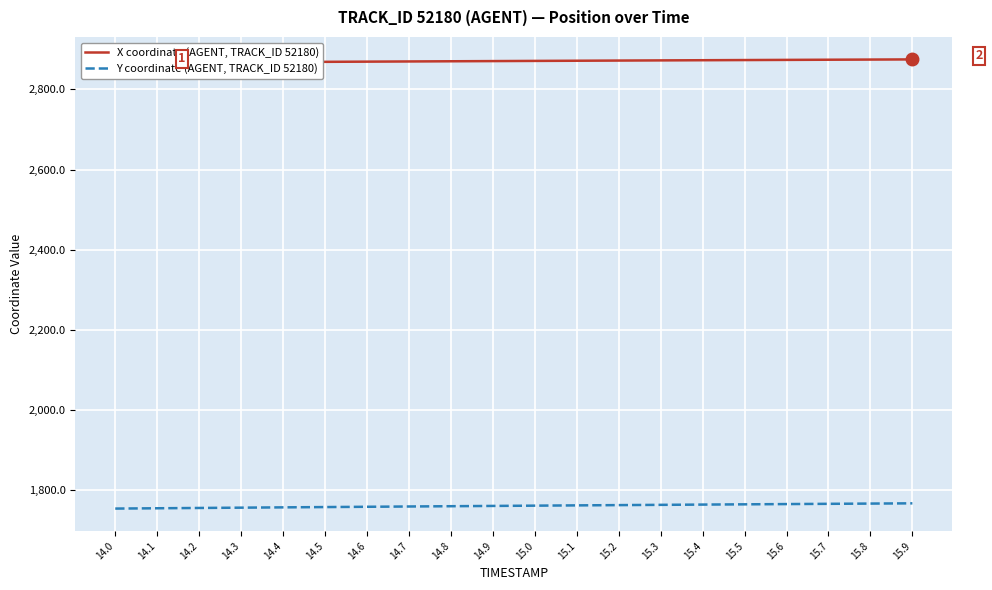

What is the sum of all X coordinate (AGENT, TRACK_ID 52180) values?

57417.1